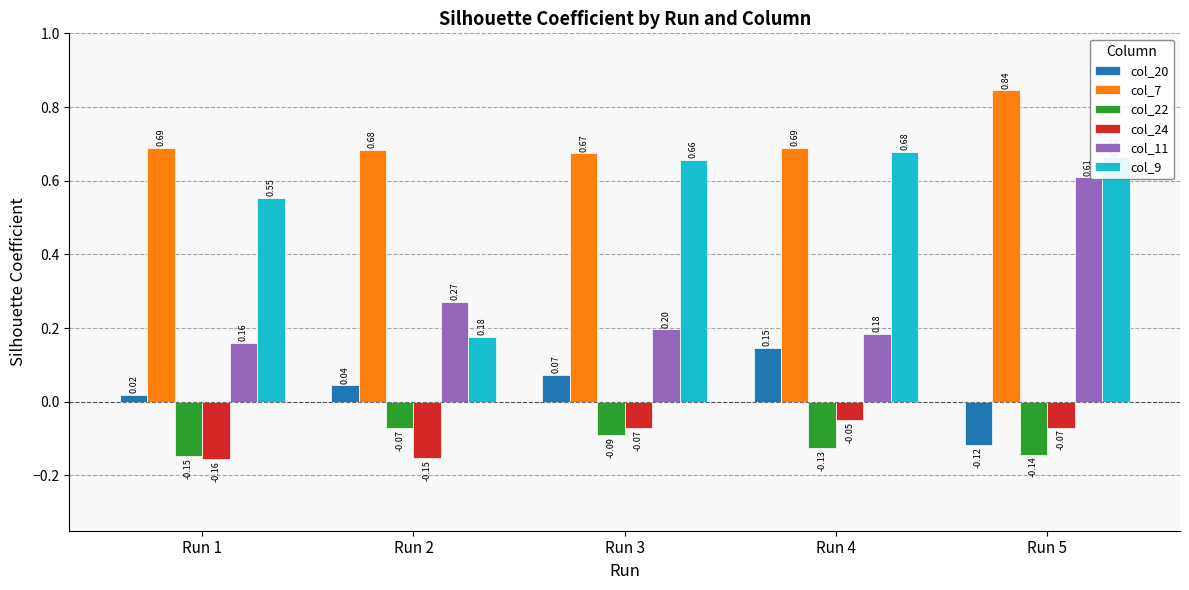

Rank the series by their maximum value, from highest to lowest.

col_7, col_9, col_11, col_20, col_24, col_22